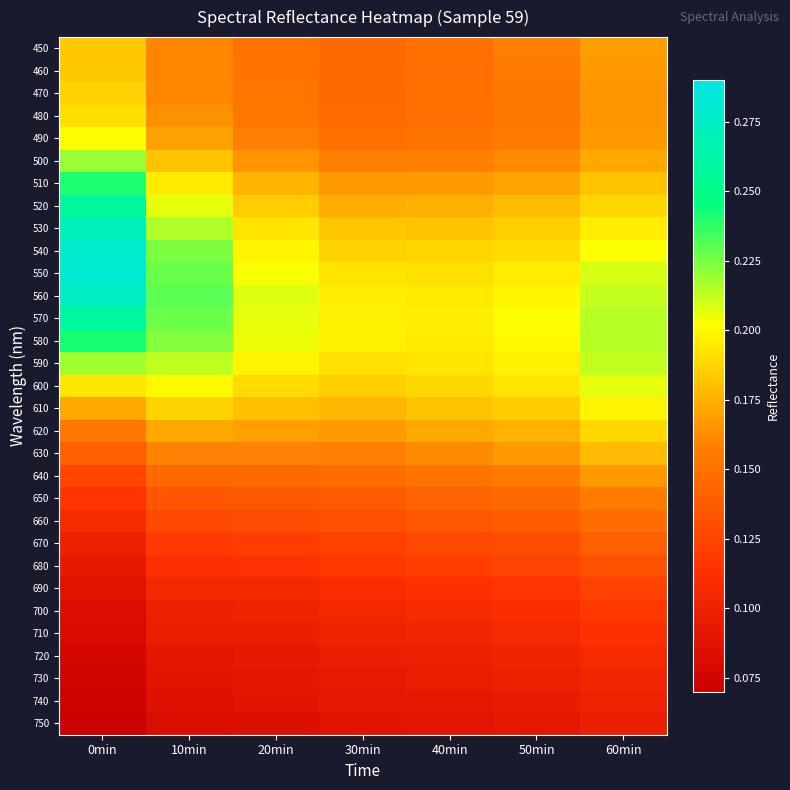

Reading right to left, transcribe all the data shown in this chart.

450: 60min=0.2	50min=0.2	40min=0.1	30min=0.1	20min=0.2	10min=0.2	0min=0.2
460: 60min=0.2	50min=0.2	40min=0.1	30min=0.1	20min=0.2	10min=0.2	0min=0.2
470: 60min=0.2	50min=0.2	40min=0.1	30min=0.1	20min=0.2	10min=0.2	0min=0.2
480: 60min=0.2	50min=0.2	40min=0.1	30min=0.1	20min=0.2	10min=0.2	0min=0.2
490: 60min=0.2	50min=0.2	40min=0.2	30min=0.1	20min=0.2	10min=0.2	0min=0.2
500: 60min=0.2	50min=0.2	40min=0.2	30min=0.2	20min=0.2	10min=0.2	0min=0.2
510: 60min=0.2	50min=0.2	40min=0.2	30min=0.2	20min=0.2	10min=0.2	0min=0.2
520: 60min=0.2	50min=0.2	40min=0.2	30min=0.2	20min=0.2	10min=0.2	0min=0.3
530: 60min=0.2	50min=0.2	40min=0.2	30min=0.2	20min=0.2	10min=0.2	0min=0.3
540: 60min=0.2	50min=0.2	40min=0.2	30min=0.2	20min=0.2	10min=0.2	0min=0.3
550: 60min=0.2	50min=0.2	40min=0.2	30min=0.2	20min=0.2	10min=0.2	0min=0.3
560: 60min=0.2	50min=0.2	40min=0.2	30min=0.2	20min=0.2	10min=0.2	0min=0.3
570: 60min=0.2	50min=0.2	40min=0.2	30min=0.2	20min=0.2	10min=0.2	0min=0.3
580: 60min=0.2	50min=0.2	40min=0.2	30min=0.2	20min=0.2	10min=0.2	0min=0.2
590: 60min=0.2	50min=0.2	40min=0.2	30min=0.2	20min=0.2	10min=0.2	0min=0.2
600: 60min=0.2	50min=0.2	40min=0.2	30min=0.2	20min=0.2	10min=0.2	0min=0.2
610: 60min=0.2	50min=0.2	40min=0.2	30min=0.2	20min=0.2	10min=0.2	0min=0.2
620: 60min=0.2	50min=0.2	40min=0.2	30min=0.2	20min=0.2	10min=0.2	0min=0.2
630: 60min=0.2	50min=0.2	40min=0.2	30min=0.2	20min=0.2	10min=0.2	0min=0.1
640: 60min=0.2	50min=0.2	40min=0.2	30min=0.1	20min=0.1	10min=0.1	0min=0.1
650: 60min=0.2	50min=0.1	40min=0.1	30min=0.1	20min=0.1	10min=0.1	0min=0.1
660: 60min=0.1	50min=0.1	40min=0.1	30min=0.1	20min=0.1	10min=0.1	0min=0.1
670: 60min=0.1	50min=0.1	40min=0.1	30min=0.1	20min=0.1	10min=0.1	0min=0.1
680: 60min=0.1	50min=0.1	40min=0.1	30min=0.1	20min=0.1	10min=0.1	0min=0.1
690: 60min=0.1	50min=0.1	40min=0.1	30min=0.1	20min=0.1	10min=0.1	0min=0.1
700: 60min=0.1	50min=0.1	40min=0.1	30min=0.1	20min=0.1	10min=0.1	0min=0.1
710: 60min=0.1	50min=0.1	40min=0.1	30min=0.1	20min=0.1	10min=0.1	0min=0.1
720: 60min=0.1	50min=0.1	40min=0.1	30min=0.1	20min=0.1	10min=0.1	0min=0.1
730: 60min=0.1	50min=0.1	40min=0.1	30min=0.1	20min=0.1	10min=0.1	0min=0.1
740: 60min=0.1	50min=0.1	40min=0.1	30min=0.1	20min=0.1	10min=0.1	0min=0.1
750: 60min=0.1	50min=0.1	40min=0.1	30min=0.1	20min=0.1	10min=0.1	0min=0.1